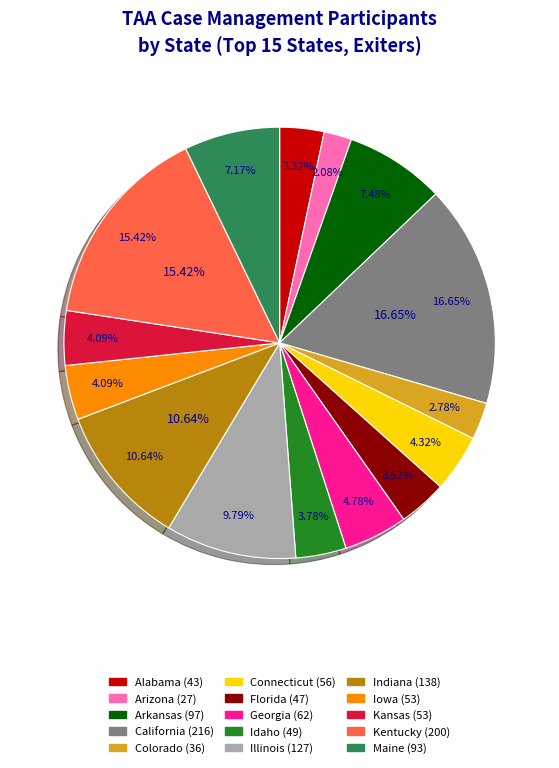

True or false: California accounts for 17% of the total.

True